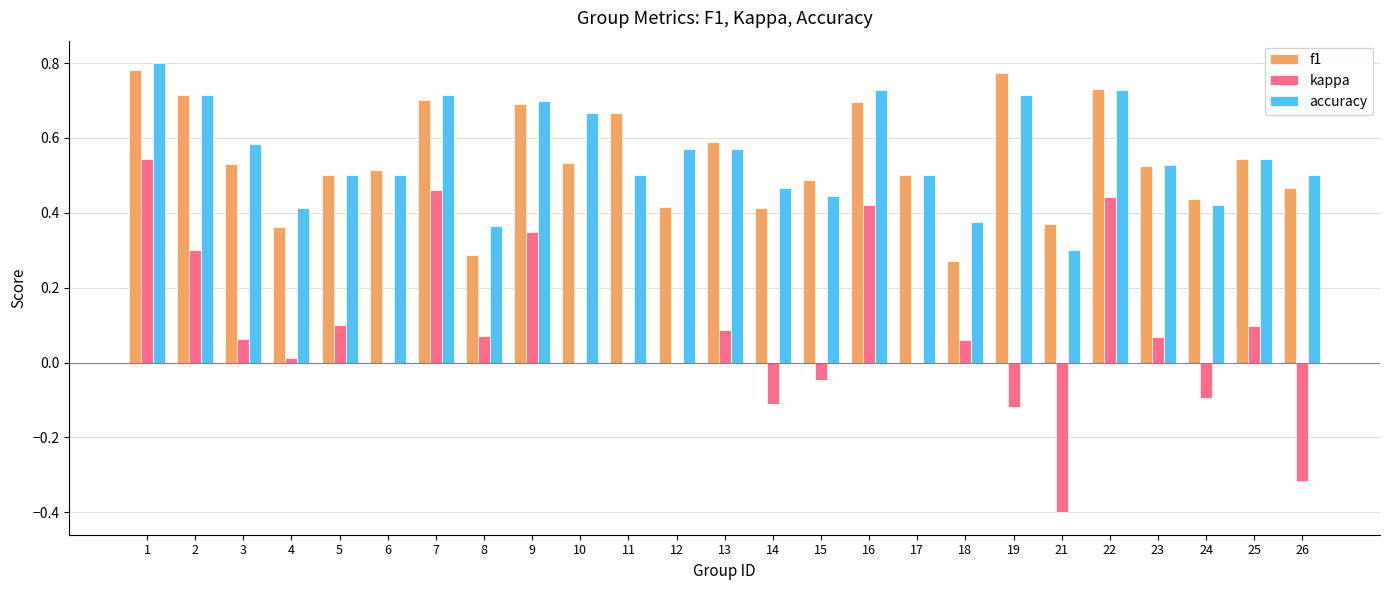

What is the sum of all accuracy values?

13.8